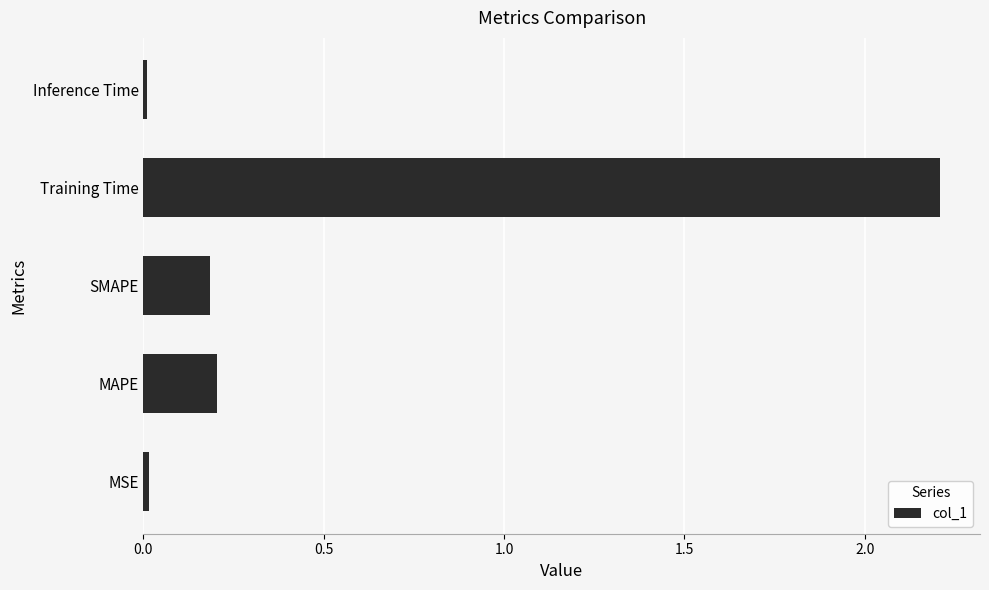

What is the greatest value displayed?

2.2